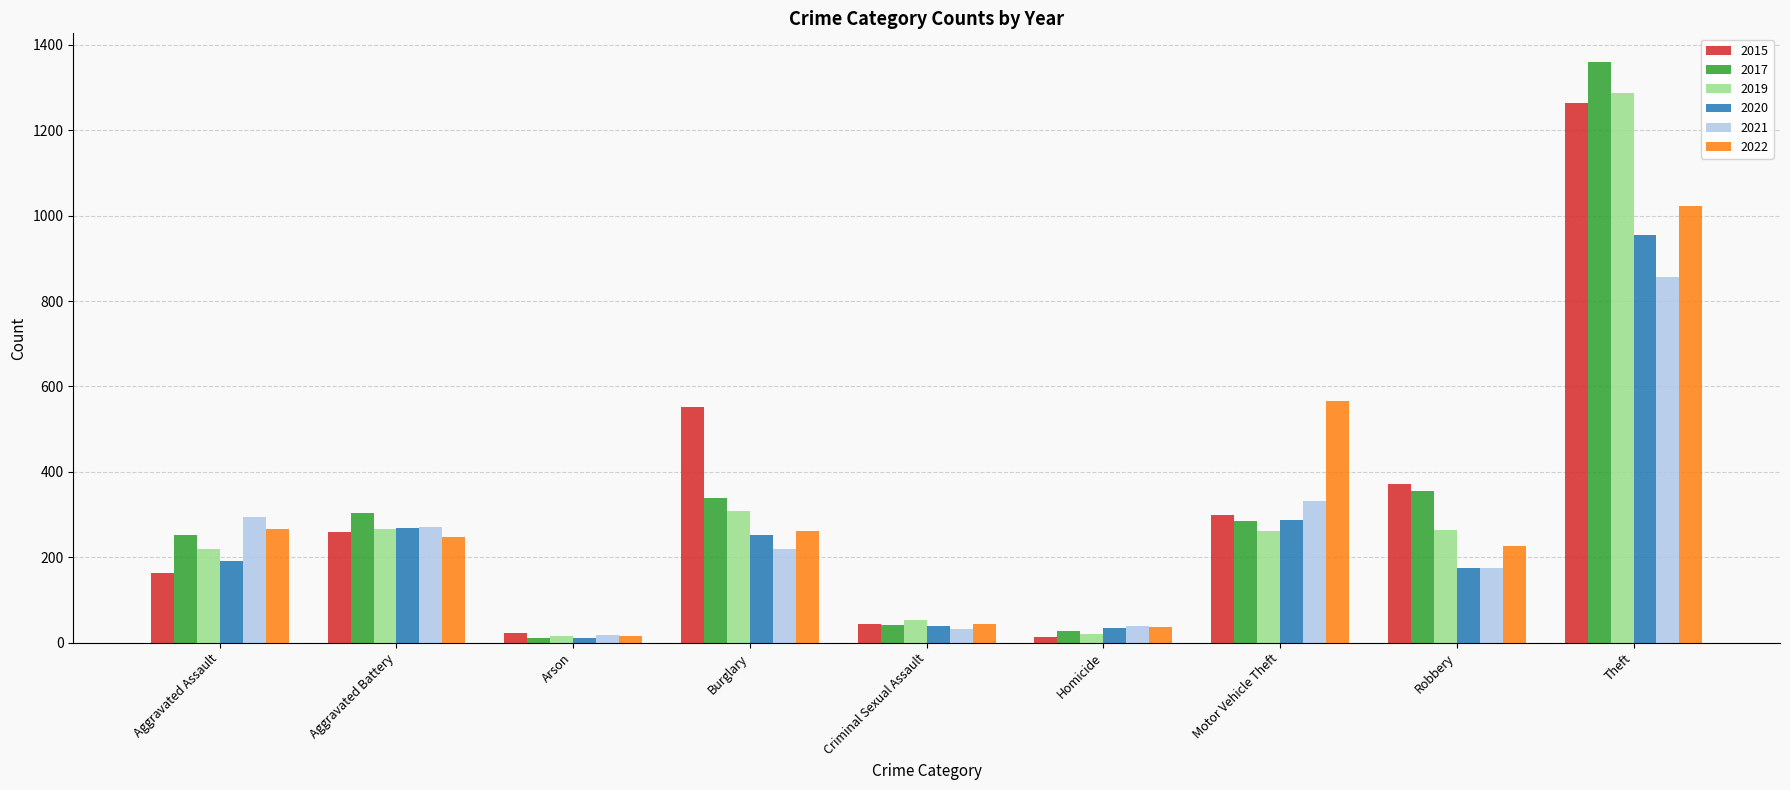

What is the minimum value shown in the chart?

12